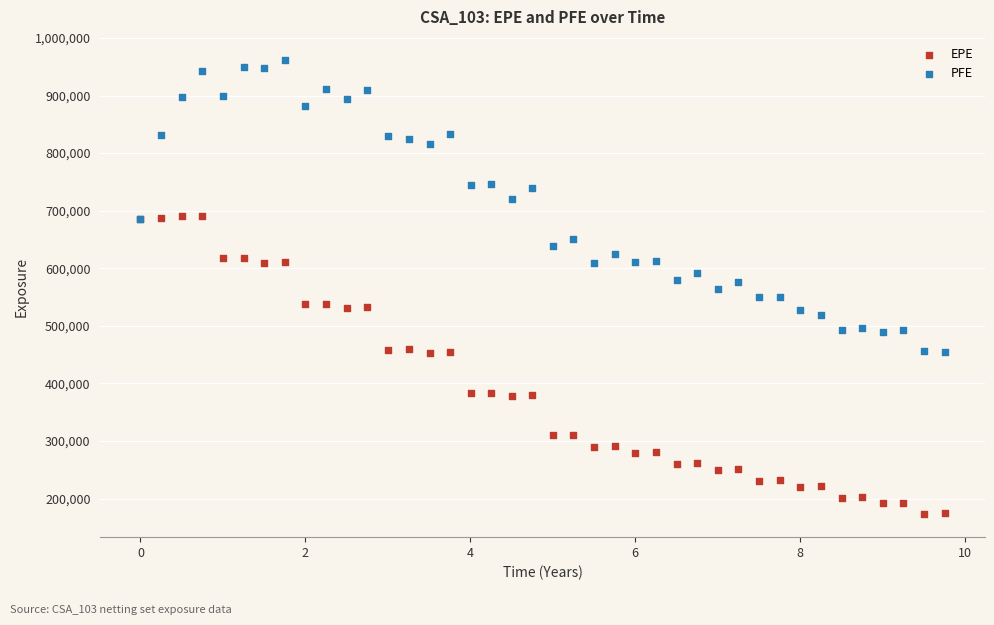

Which series contains the lowest Y value?

EPE